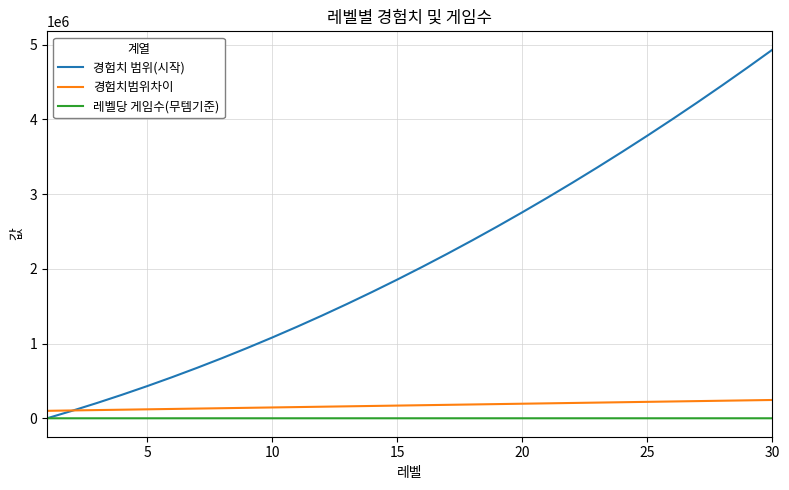

True or false: 경험치 범위(시작) has more than 2 interior local peaks.

False